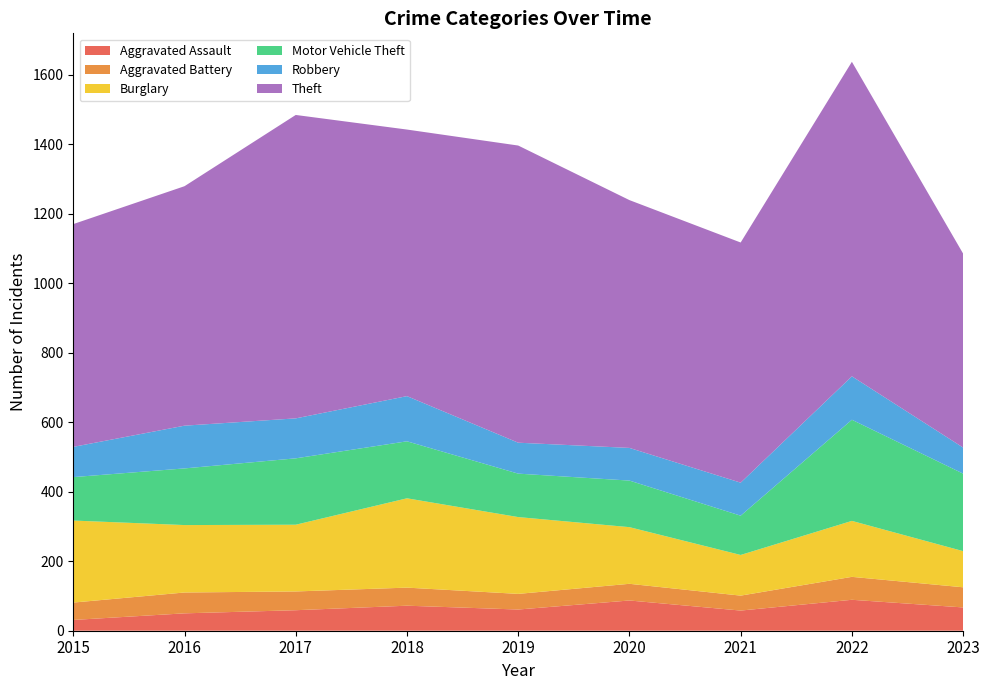

How many data points in Aggravated Battery are less than 52?

4